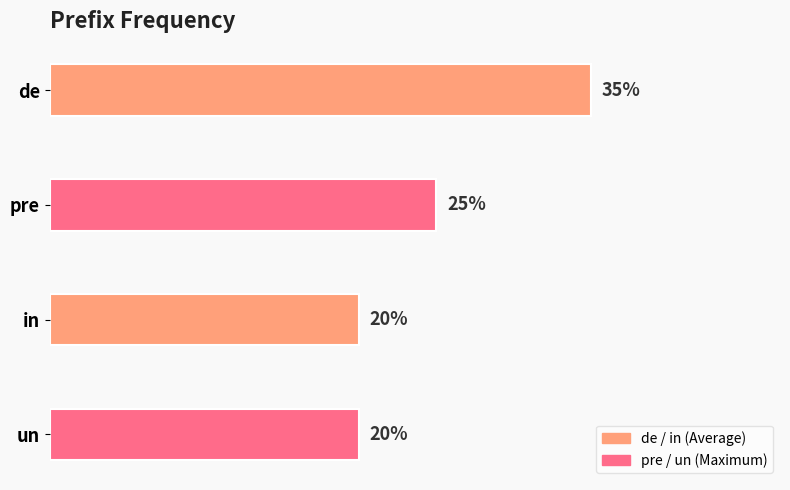

Are the bars horizontal?

Yes